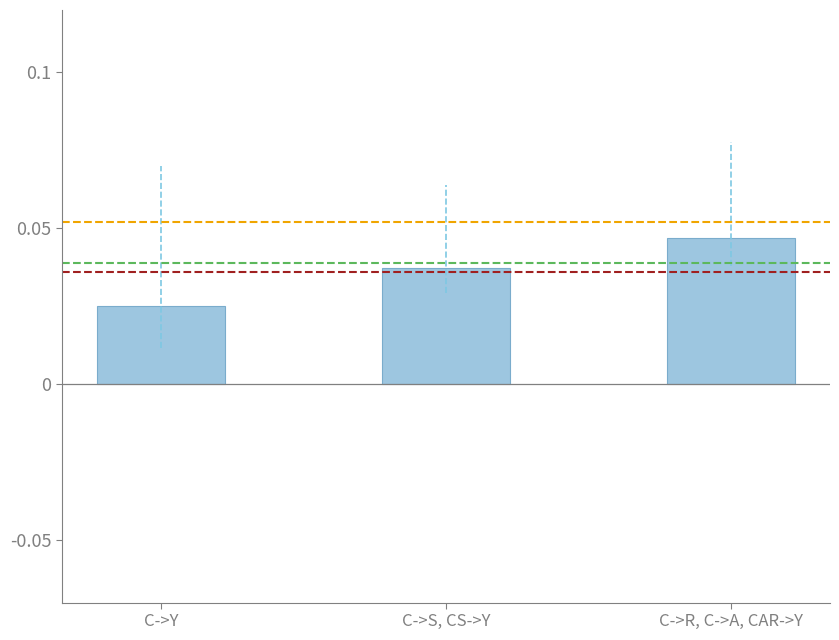

Does the chart contain stacked bars?

No